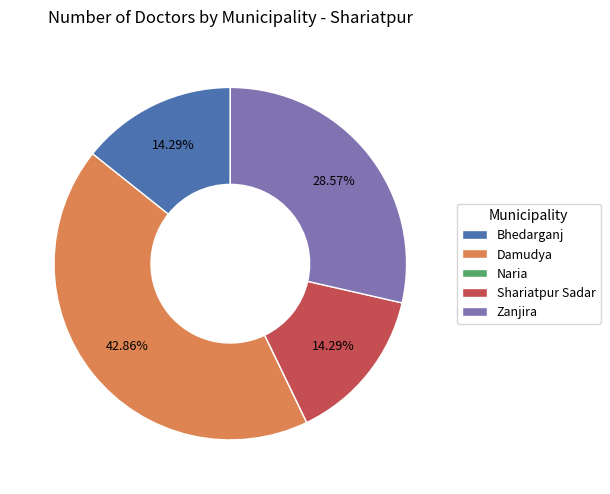

Which category has the biggest portion of the pie?

Damudya